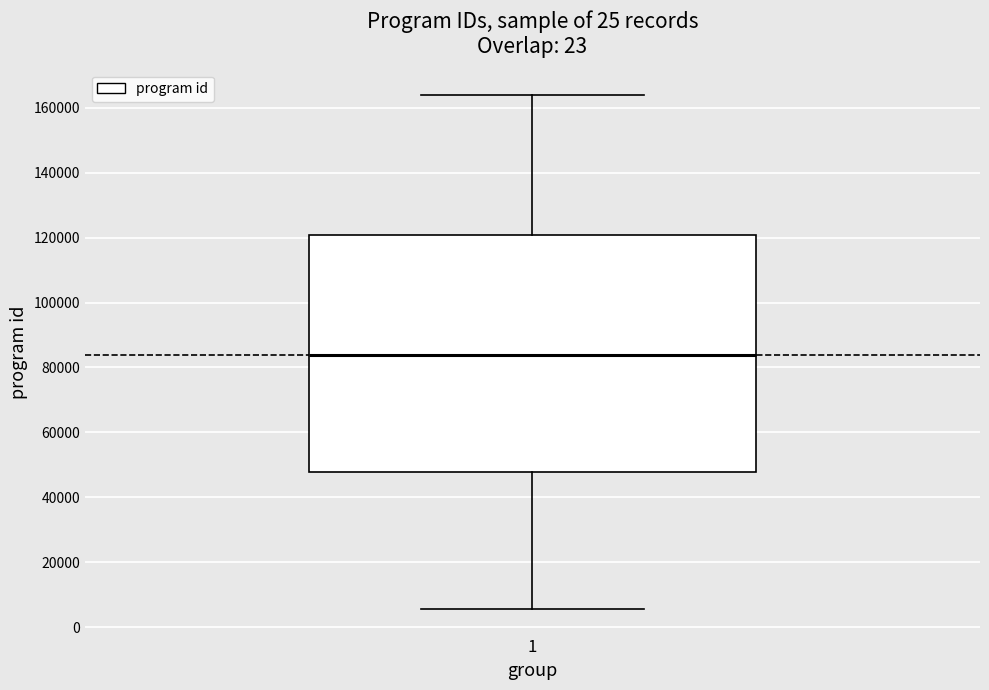

Where is the upper edge of the box at x = 1 on the y-axis? The values are not printed on the chart, so give them approximately, as read against the axis.

120000